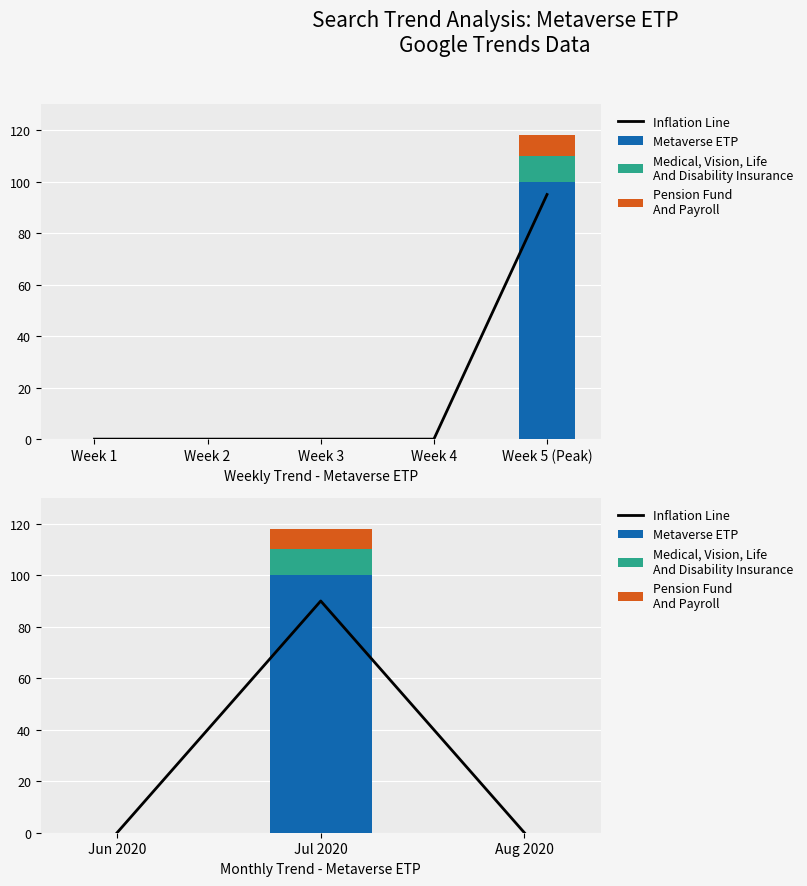

Where is Metaverse ETP nearest to the value 50?

Jun 2020